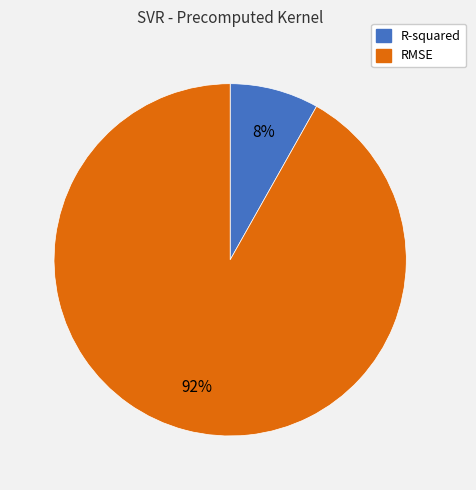

Combined, do R-squared and RMSE account for over 50%?

Yes